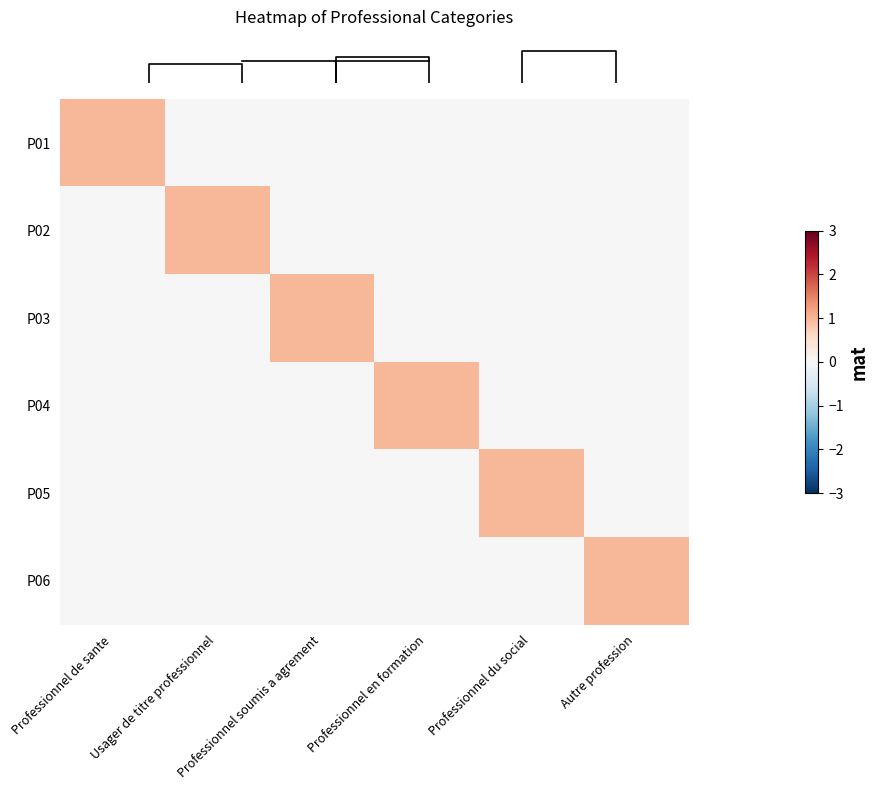

Rank the series at Professionnel de sante from lowest to highest value.

P02, P03, P04, P05, P06, P01